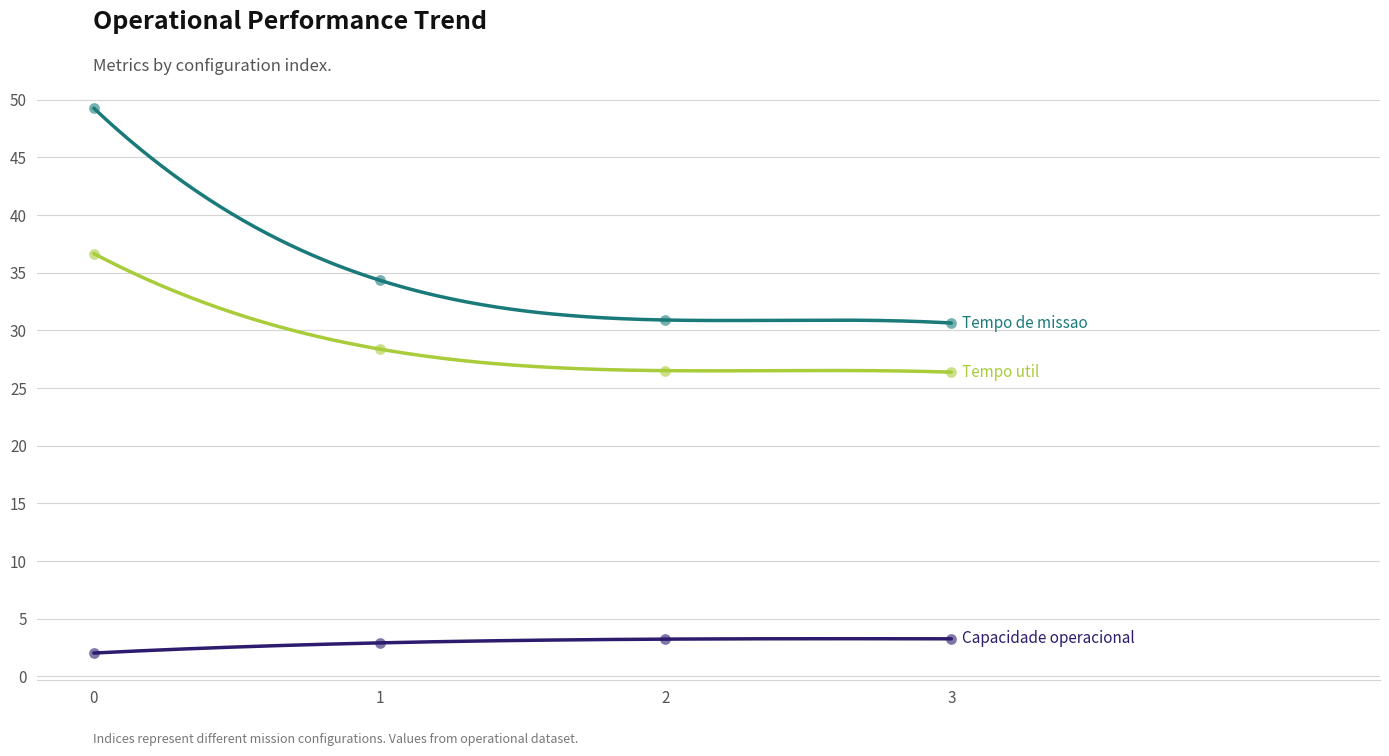

Which series reaches the minimum Y coordinate?

Capacidade operacional [ha/h]